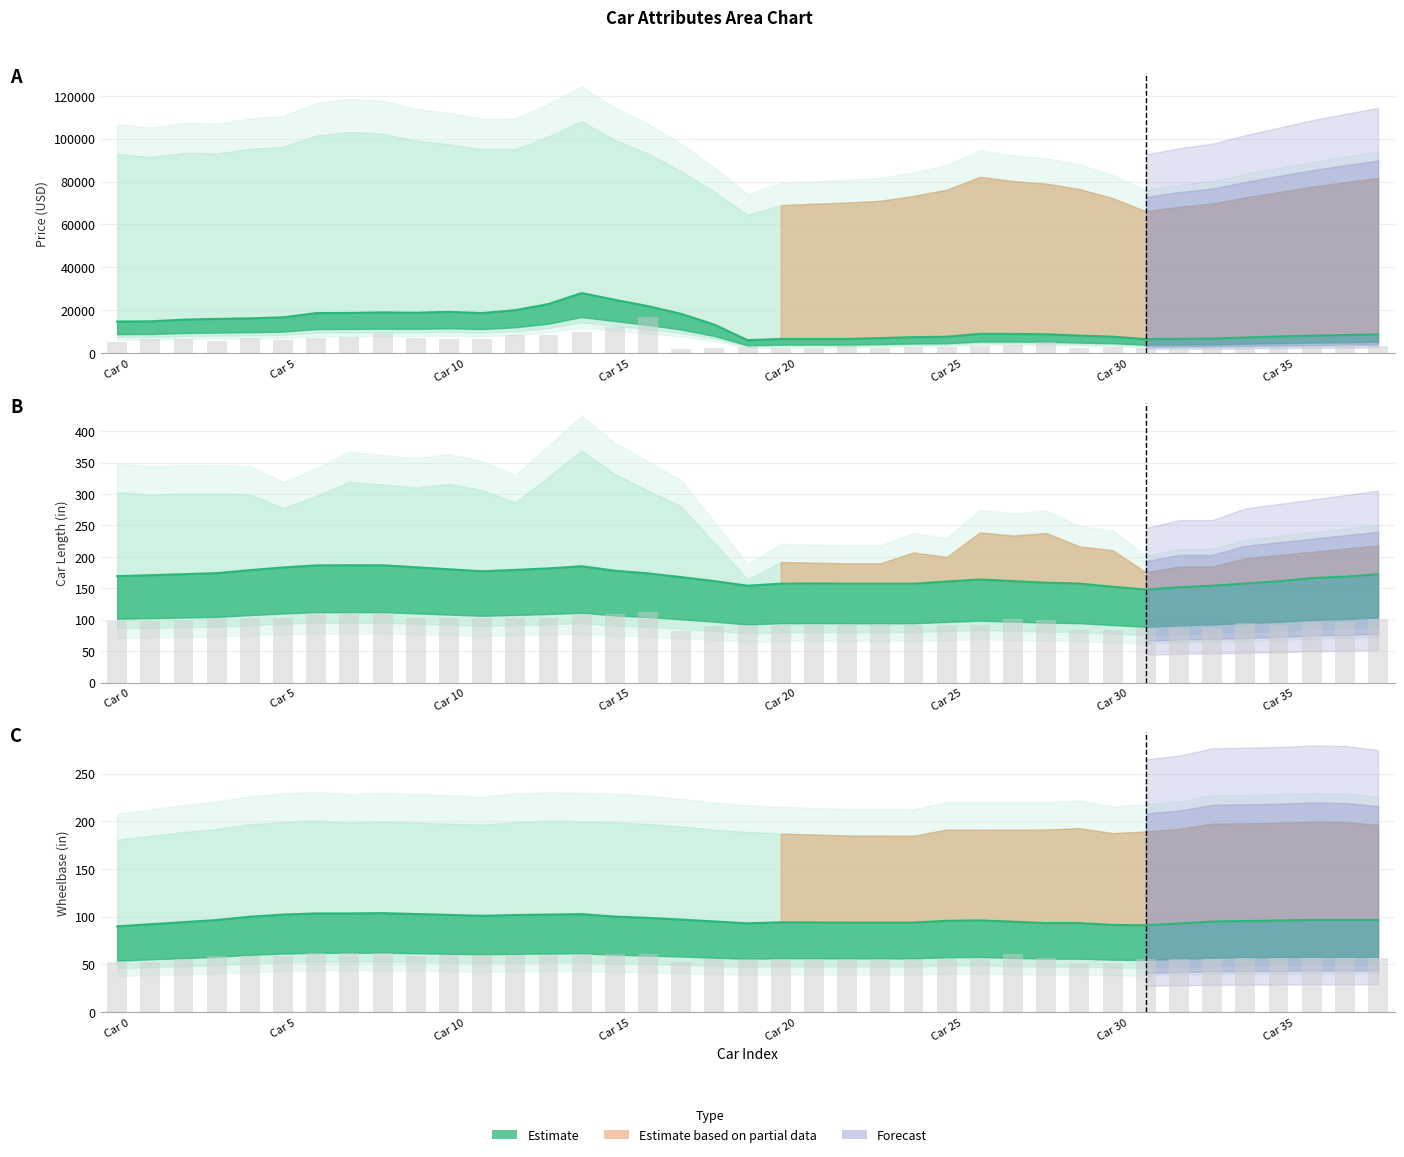

Reading left to right, extract all data points from this chart.

price: 5325.6	6511.5	6511.5	5505.2	6886.4	6018.2	6989.0	7466.5	9422.0	7047.8	6483.9	6679.2	8275.5	8328.8	9694.3	12139.0	16795.0	2032.8	2484.2	2594.7	2198.9	2516.6	3140.1	2458.2	2640.9	3002.8	3377.3	3520.6	5116.1	2556.9	2705.2	2130.6	2576.6	2813.4	2878.9	2878.9	3115.7	3589.2	3490.6
carlength: 97.6	97.6	99.0	102.1	102.1	102.5	111.4	111.4	111.4	103.0	102.2	102.2	102.2	102.2	109.3	109.3	112.0	81.6	90.1	91.8	90.9	90.9	90.9	90.9	90.9	90.9	90.9	100.9	100.1	83.6	83.6	86.7	86.7	86.7	94.5	90.8	96.8	96.8	101.4
wheelbase: 52.1	52.1	55.5	58.6	58.4	58.6	62.2	62.2	62.2	58.5	59.5	59.5	59.5	59.5	60.8	60.8	60.8	51.9	55.5	55.5	55.1	55.1	55.1	55.1	55.1	55.1	55.1	60.7	56.4	50.9	50.9	55.1	55.1	55.1	56.7	56.7	56.7	56.7	56.7